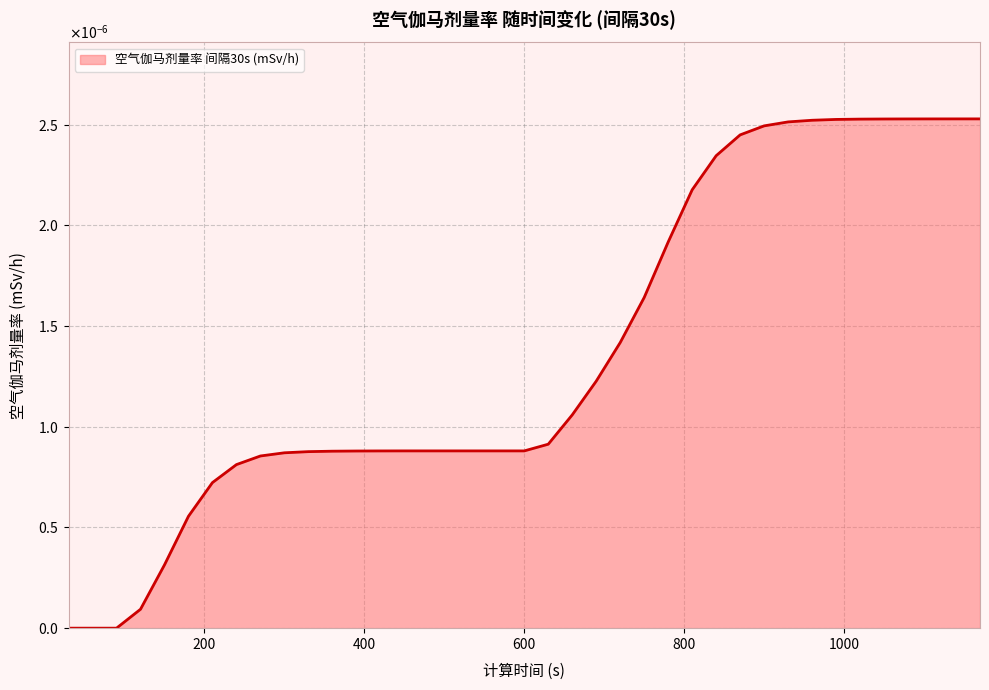

Does the chart have visible grid lines?

Yes